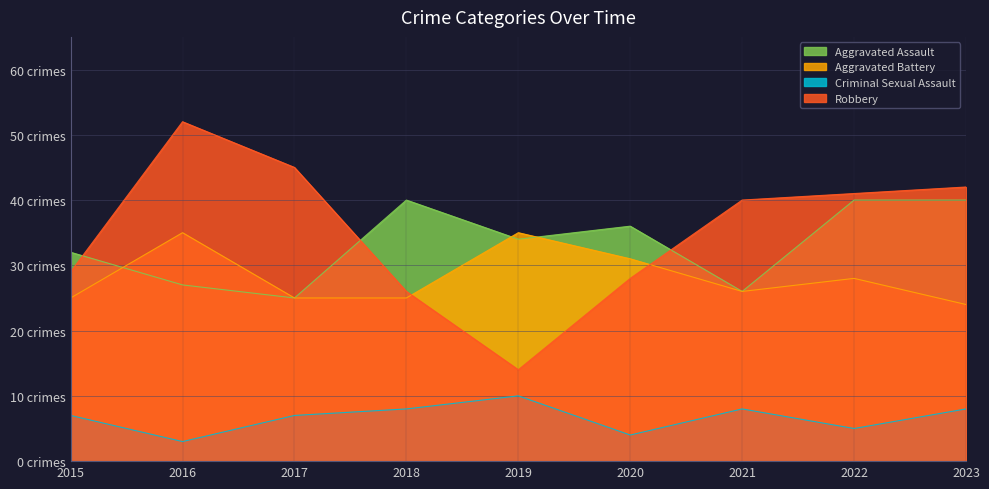

The value of Aggravated Battery at 2017 is 42. True or false?

False